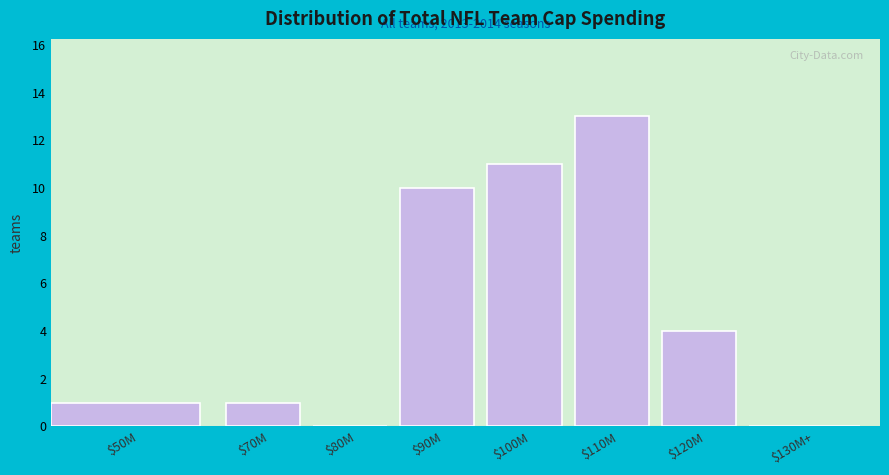

The value at $90M is 3. True or false?

False